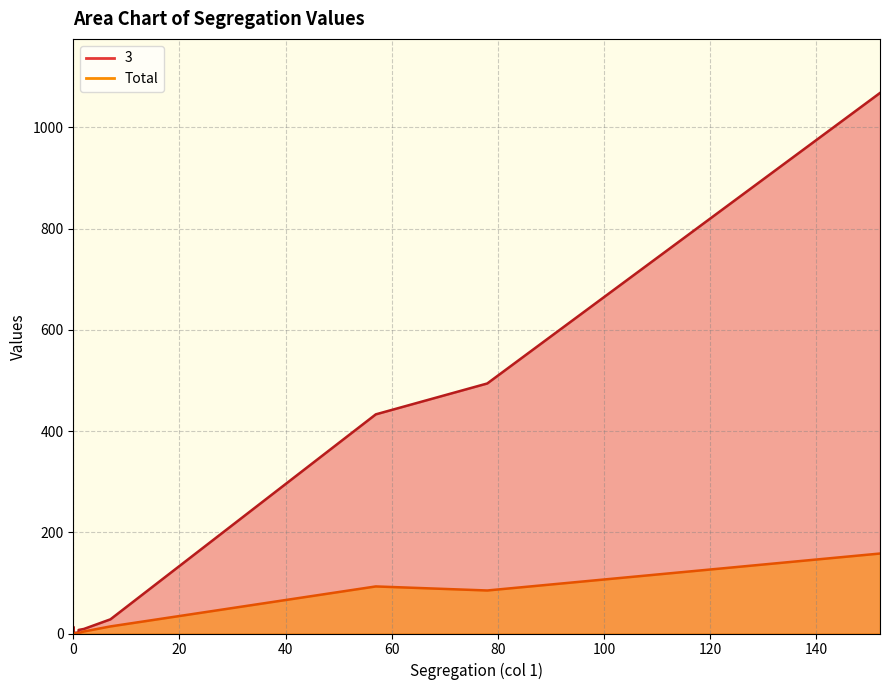

List the series in order of their overall mean, highest first.

3, Total